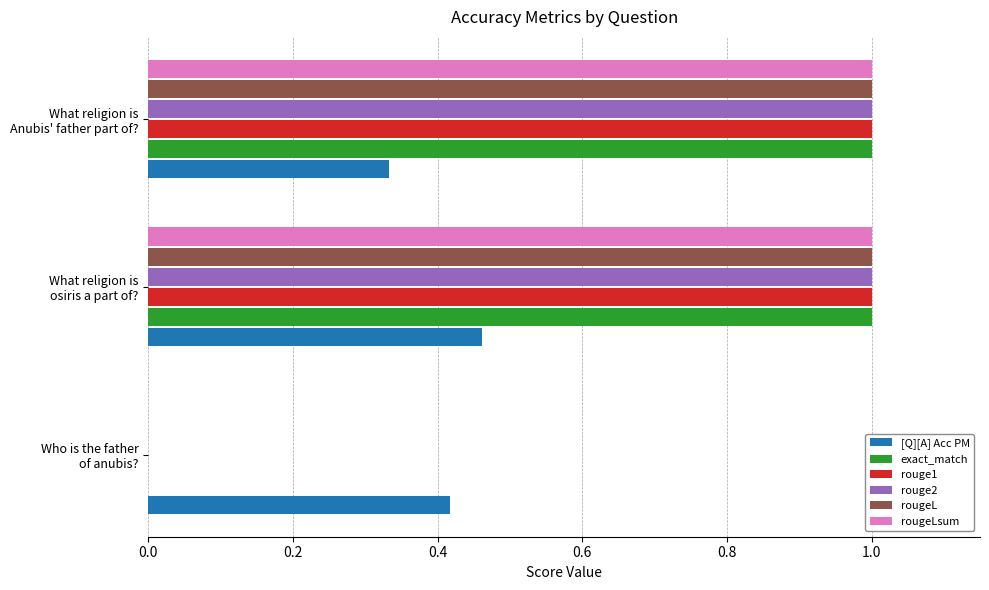

How many data points does each series have?

3